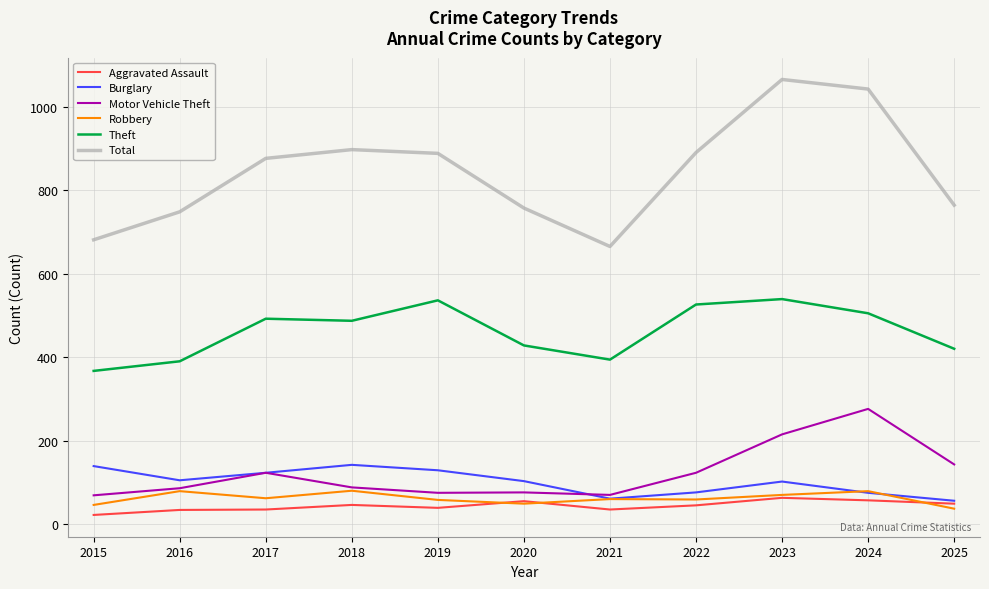

At which label does Theft first exceed 487?

2017